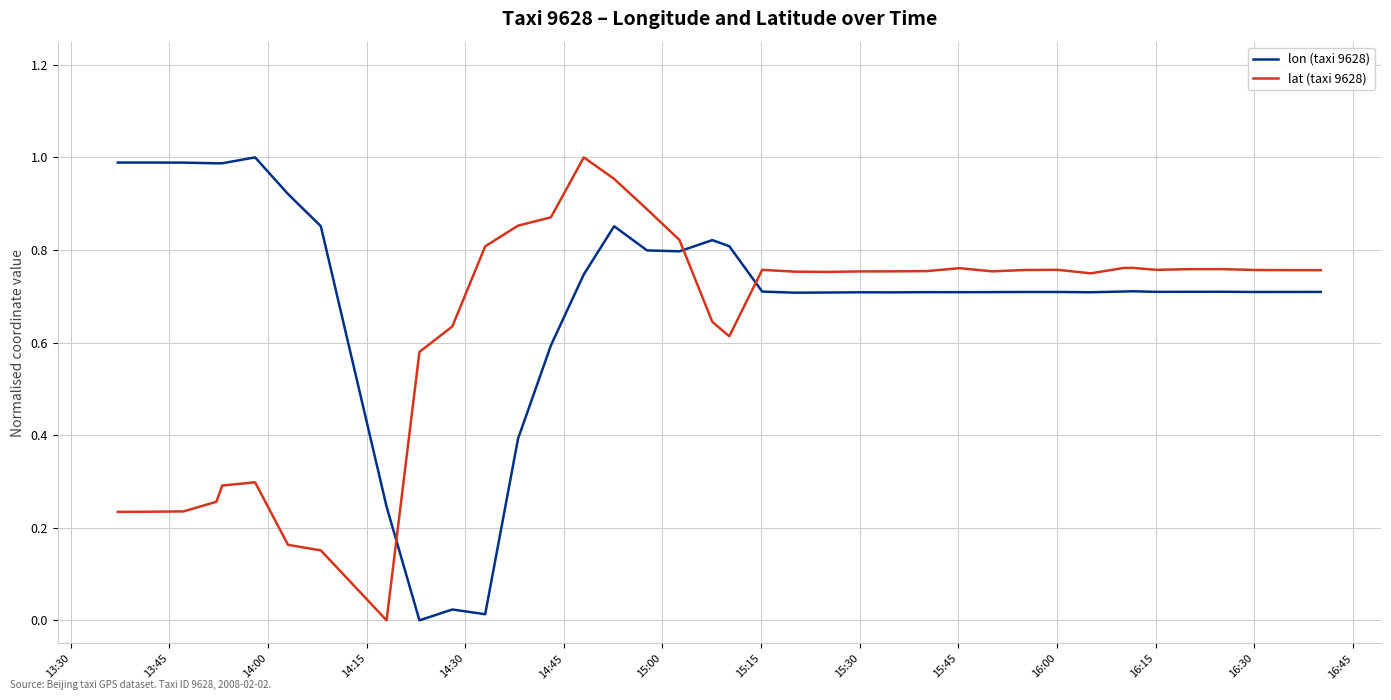

What is the difference between the second highest and minimum values in the lon (taxi 9628) series?

1.0